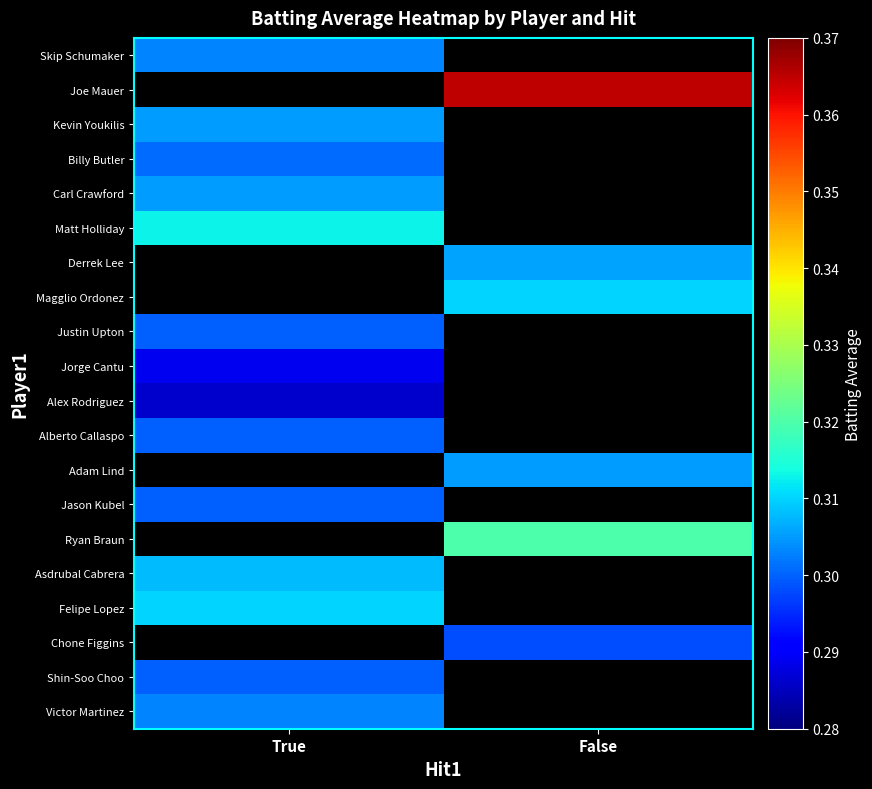

Which category has the lowest value across all series?

True